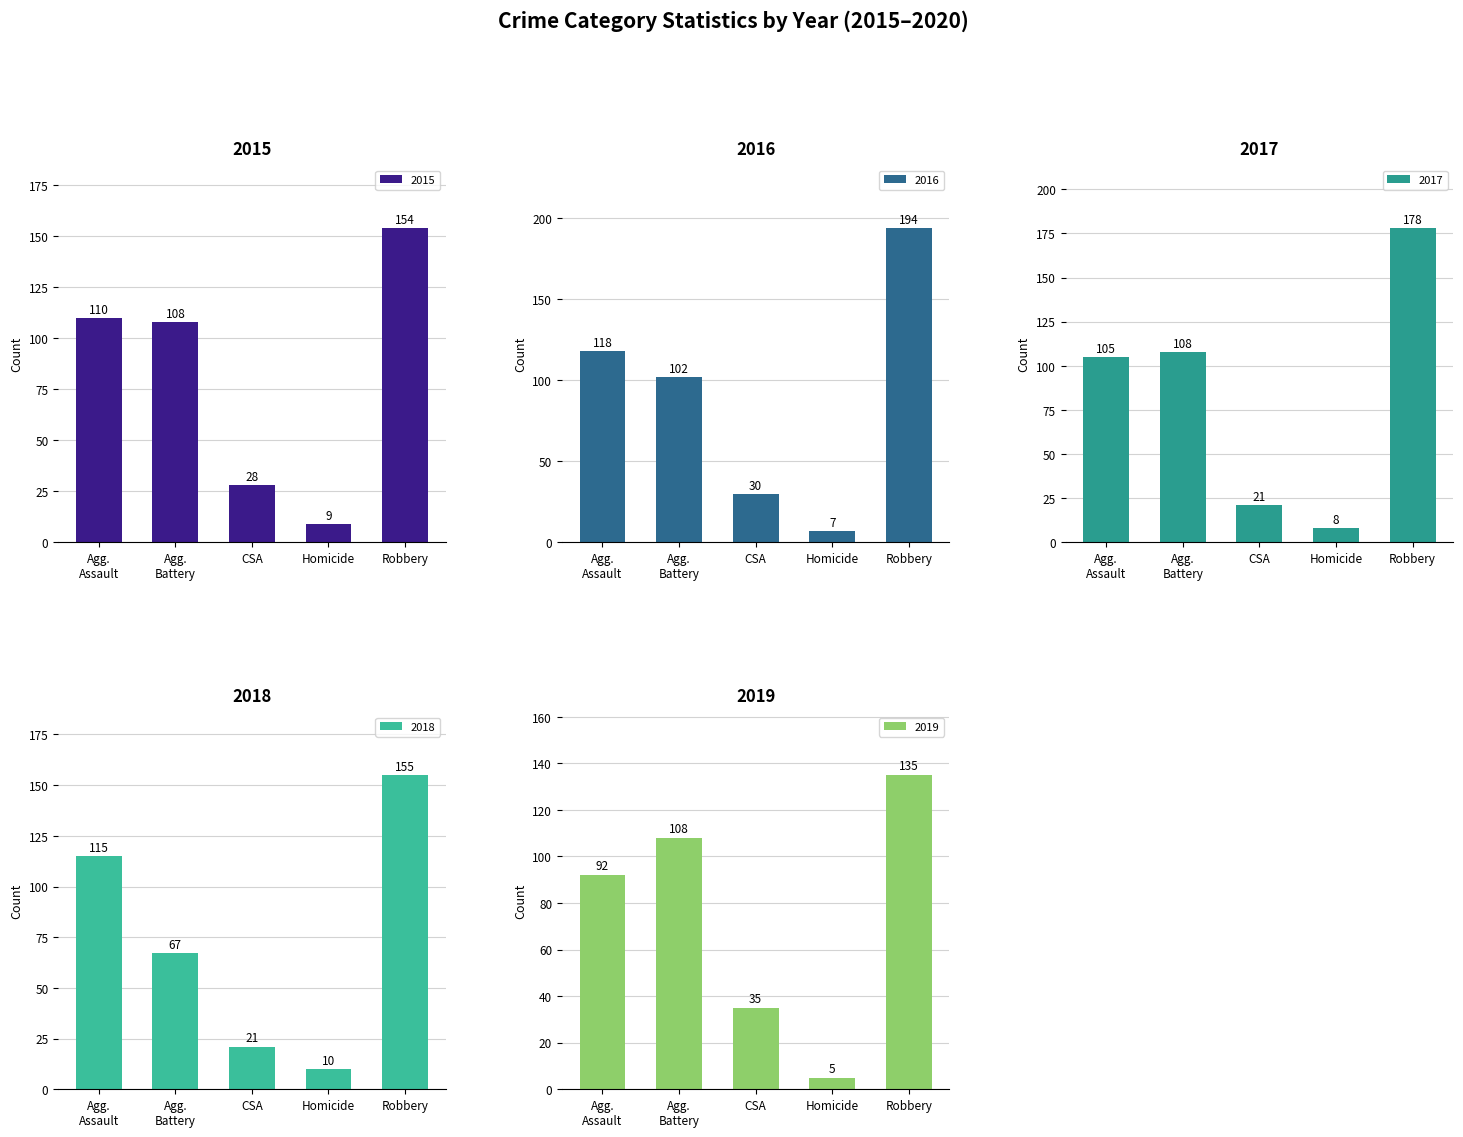

What is the greatest value displayed?

194